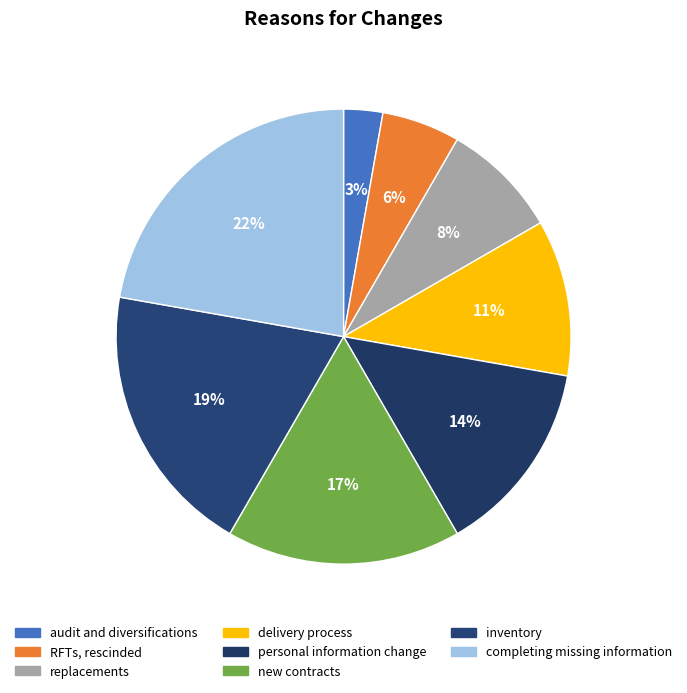

Rank the categories by value from highest to lowest.

completing missing information, inventory, new contracts, personal information change, delivery process, replacements, RFTs, rescinded, audit and diversifications